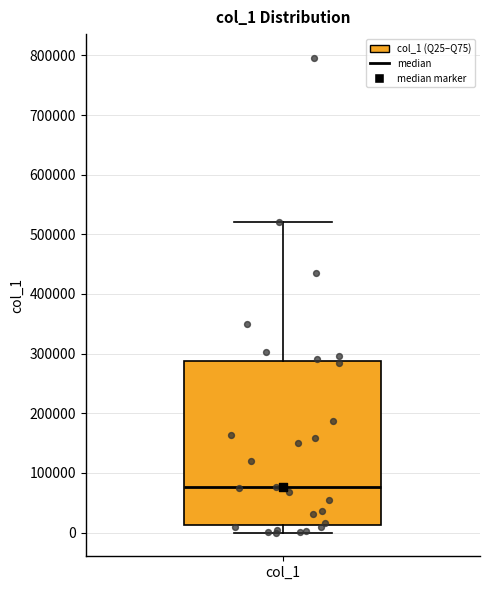

Read this box plot against the y-axis: the position of the median line, the range covered by the box, and the ends of both whiskers. The values are not printed on the chart, so give them approximately, as read against the axis.

median 80000, box 10000 to 290000, whiskers 0 to 520000